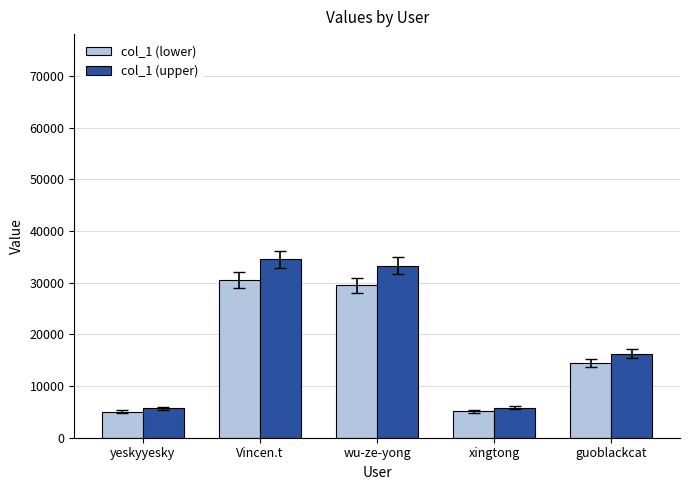

What is the lowest value of the col_1 (upper) series?

5681.6